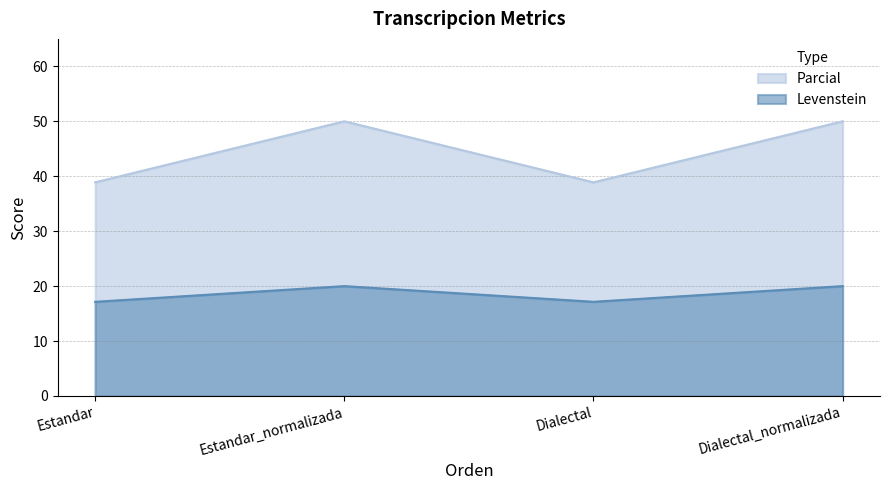

What is the label of the 4th point from the left?

Dialectal_normalizada